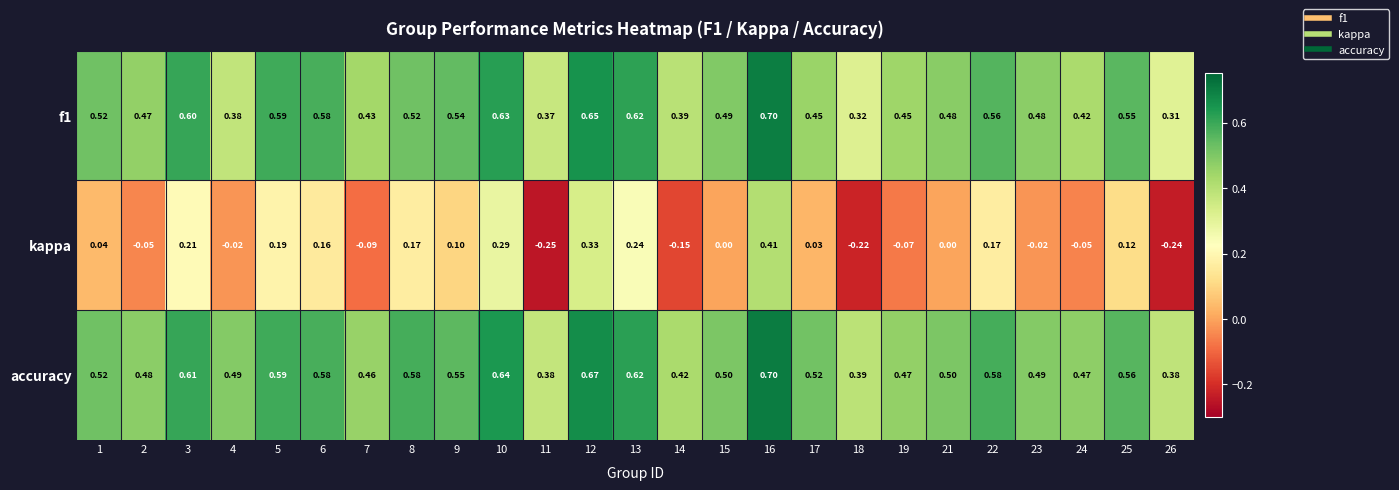

Which series has the largest range (max minus min)?

kappa